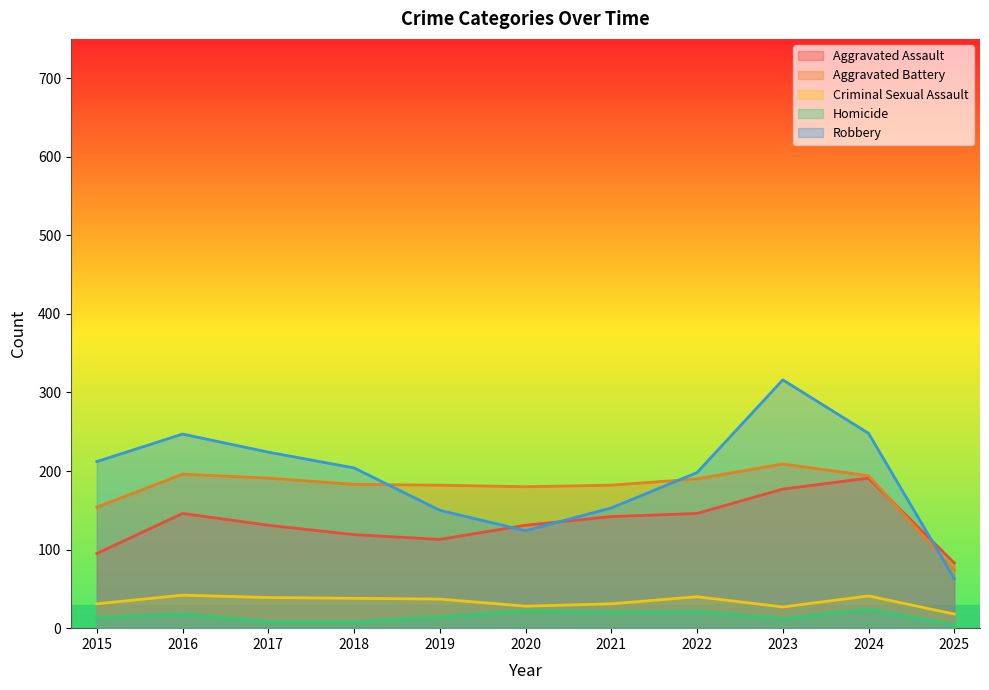

After their last crossing, which series has the higher values: Aggravated Battery or Aggravated Assault?

Aggravated Assault